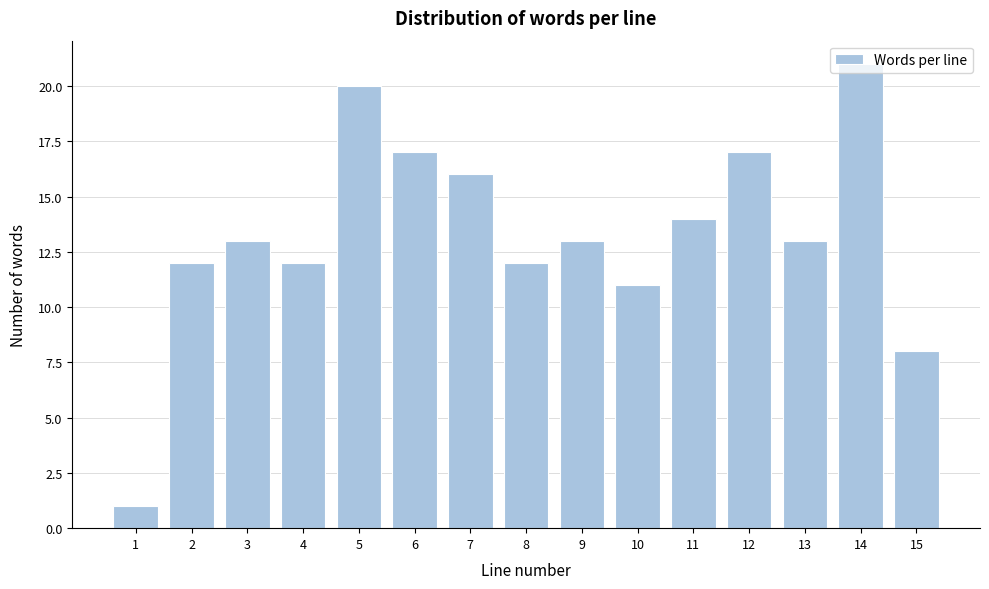

What is the difference between the maximum and minimum values?

20